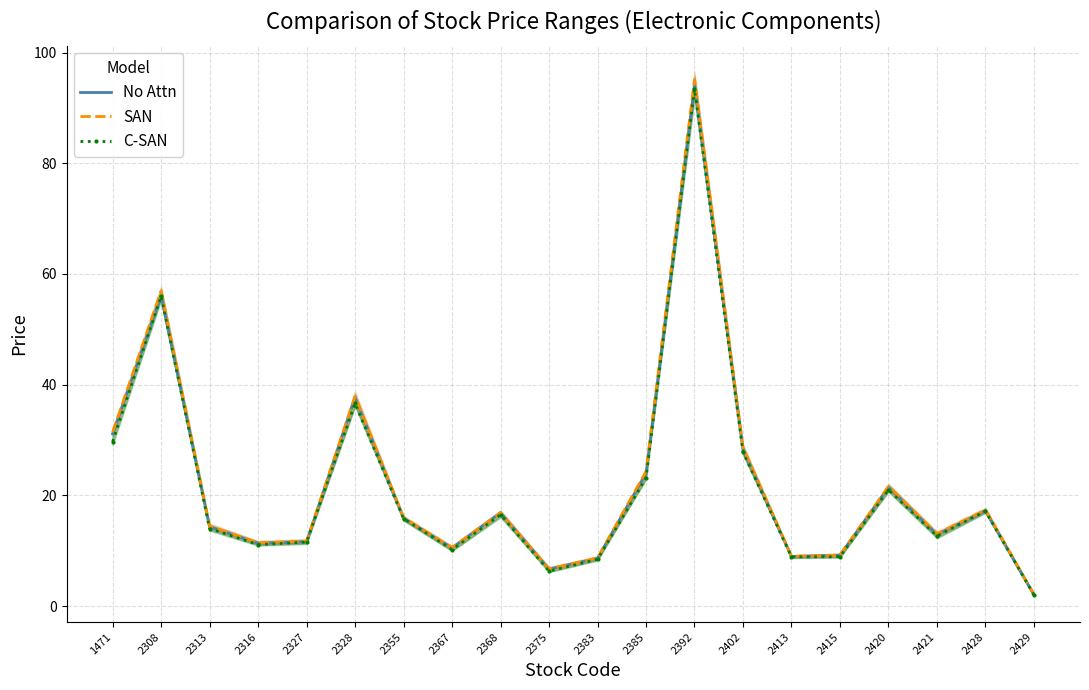

What is the difference between the No Attn values at 2327 and 2368?

5.3